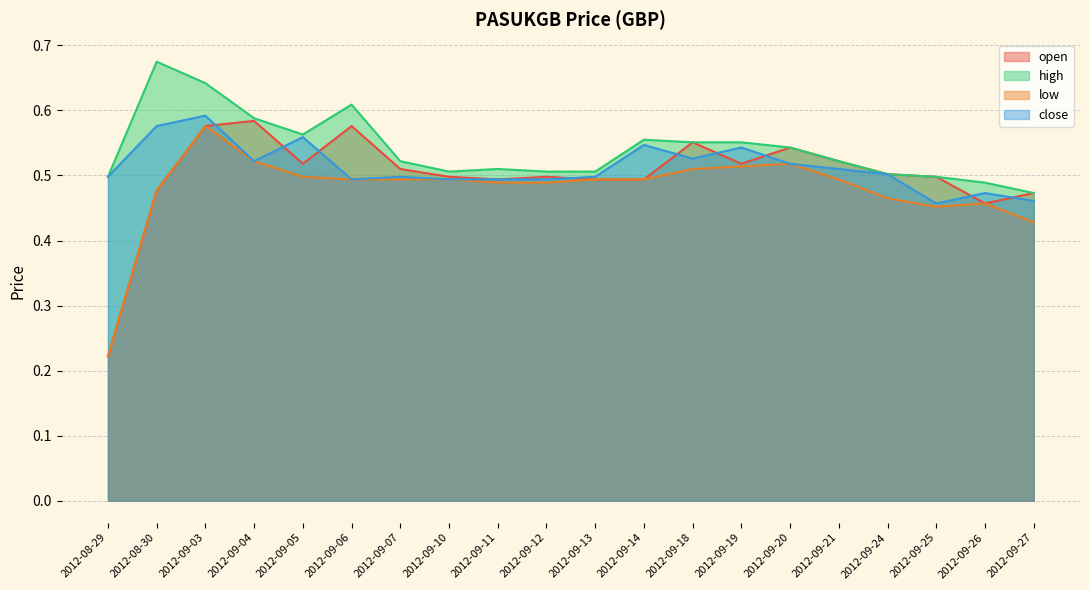

What position from the left is 2012-09-26?

19